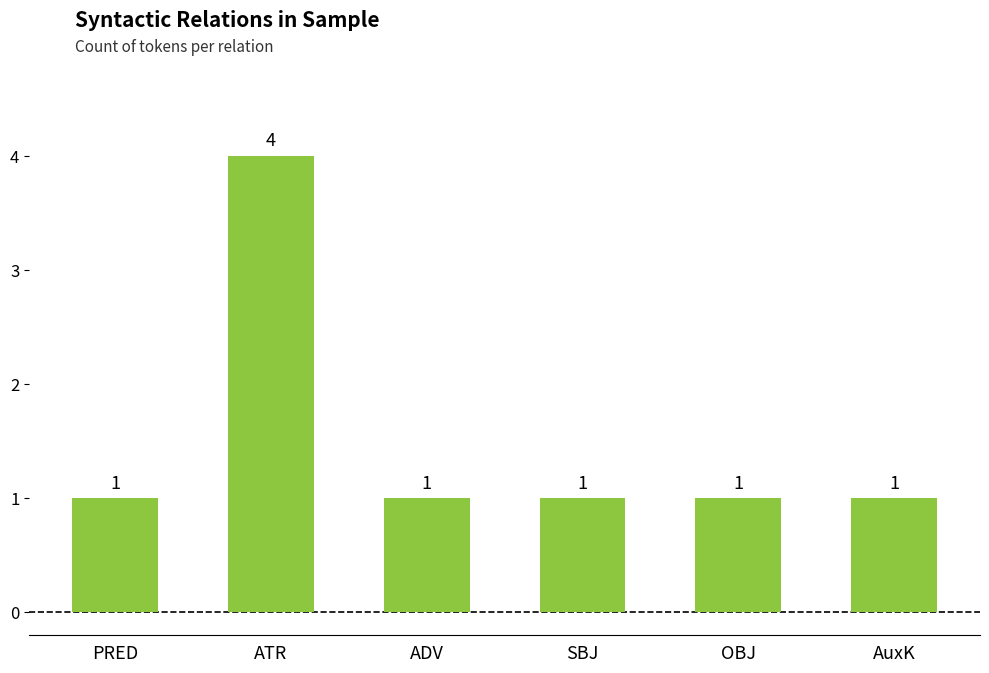

The value at OBJ is 1. True or false?

True